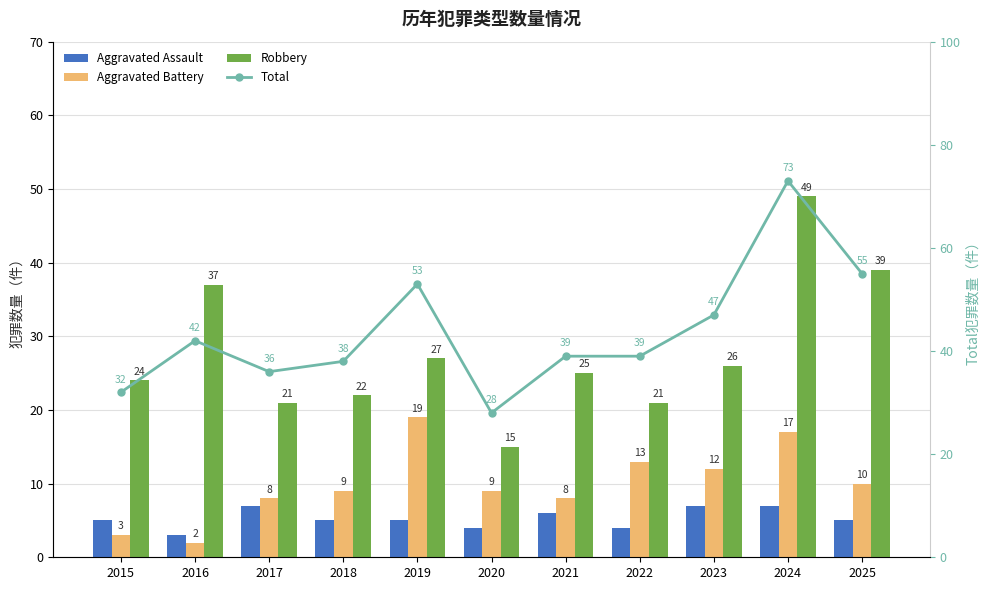

How many groups of bars are there?

11